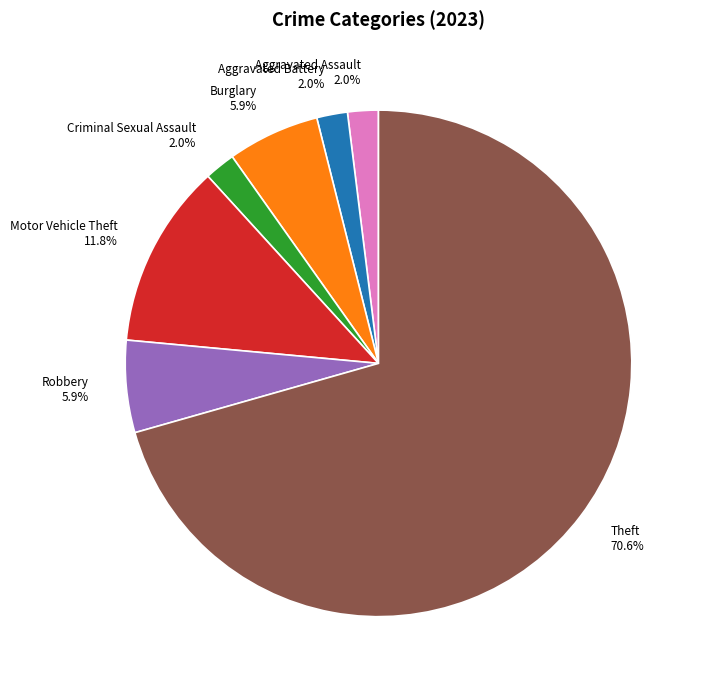

Between Aggravated Battery and Theft, which is larger?

Theft